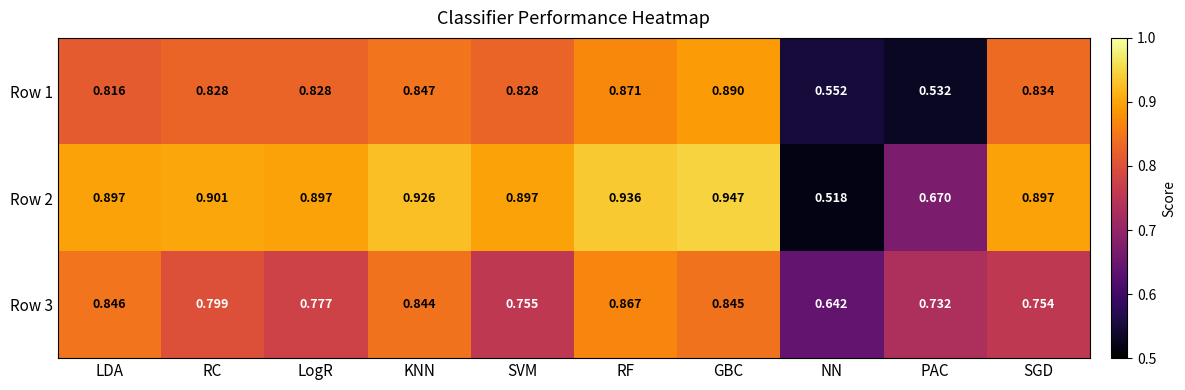

Which series has the largest total across all categories?

Row 2